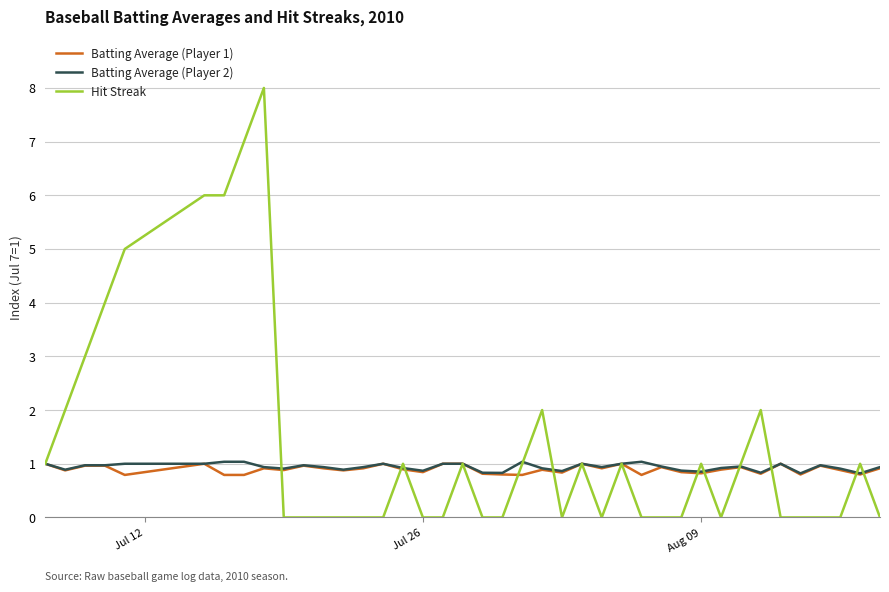

Which series has the widest spread of values?

Hit Streak